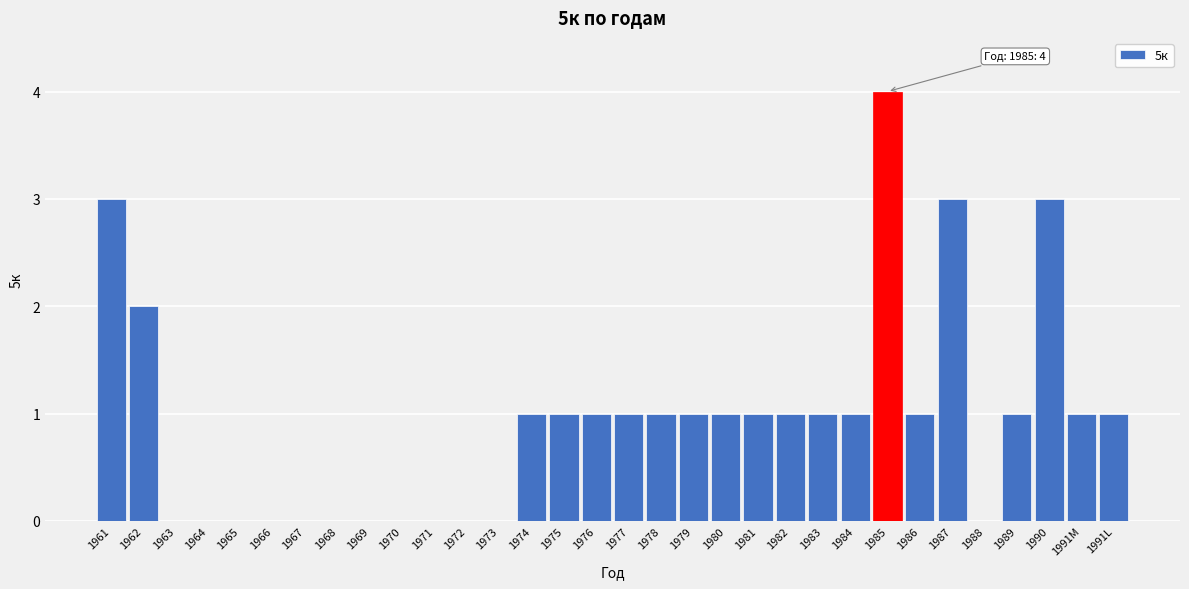

What is the greatest value displayed?

4